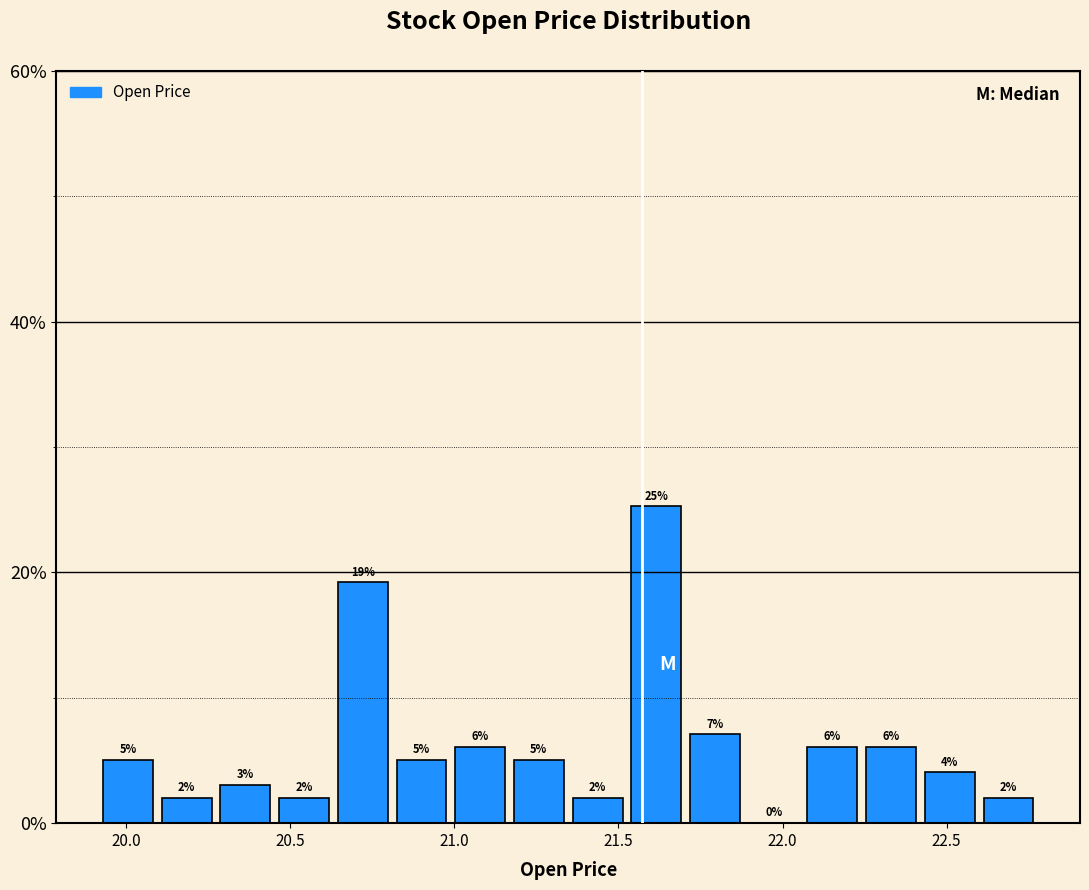

Around what value on the x-axis is the tallest bar? Give the approximate position of its centre, as read against the axis.

21.60